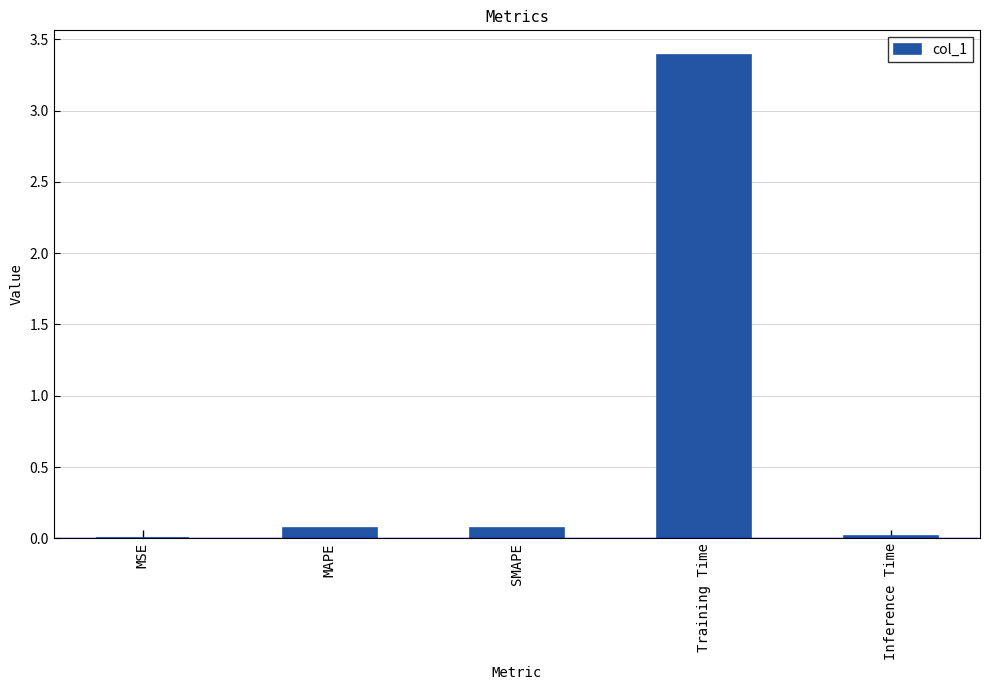

What is the sum of all values?

3.6